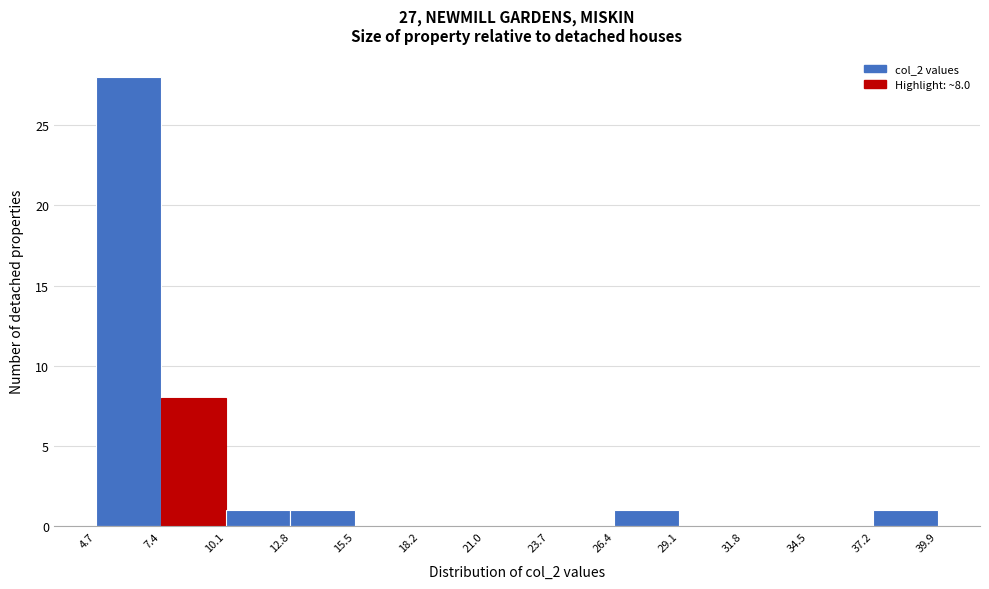

Over which range of the x-axis is the bar tallest?

4.7 to 7.4